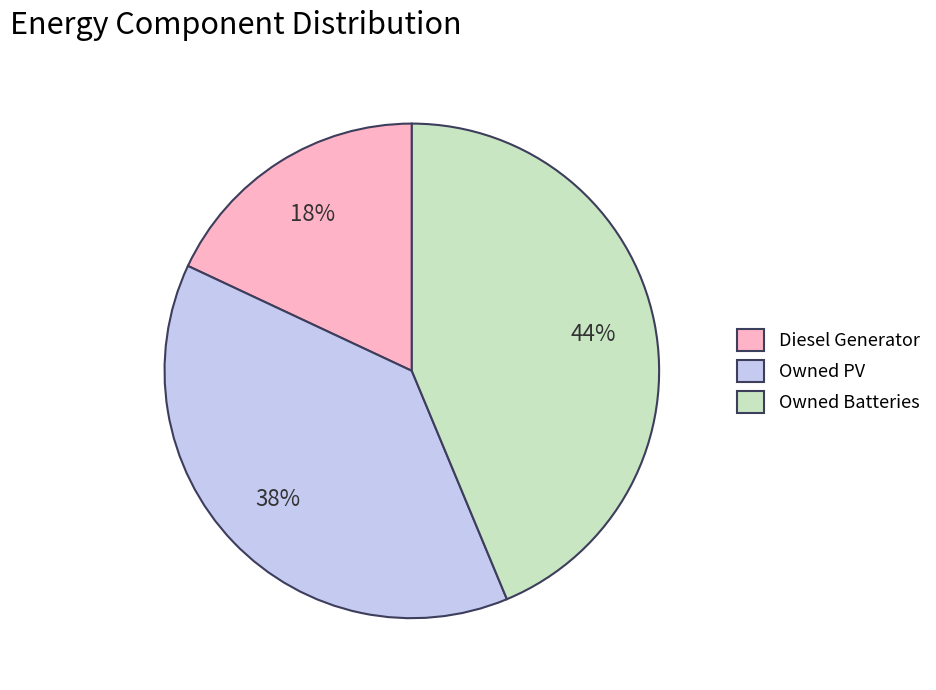

To the nearest percent, what portion does Owned Batteries represent?

44%